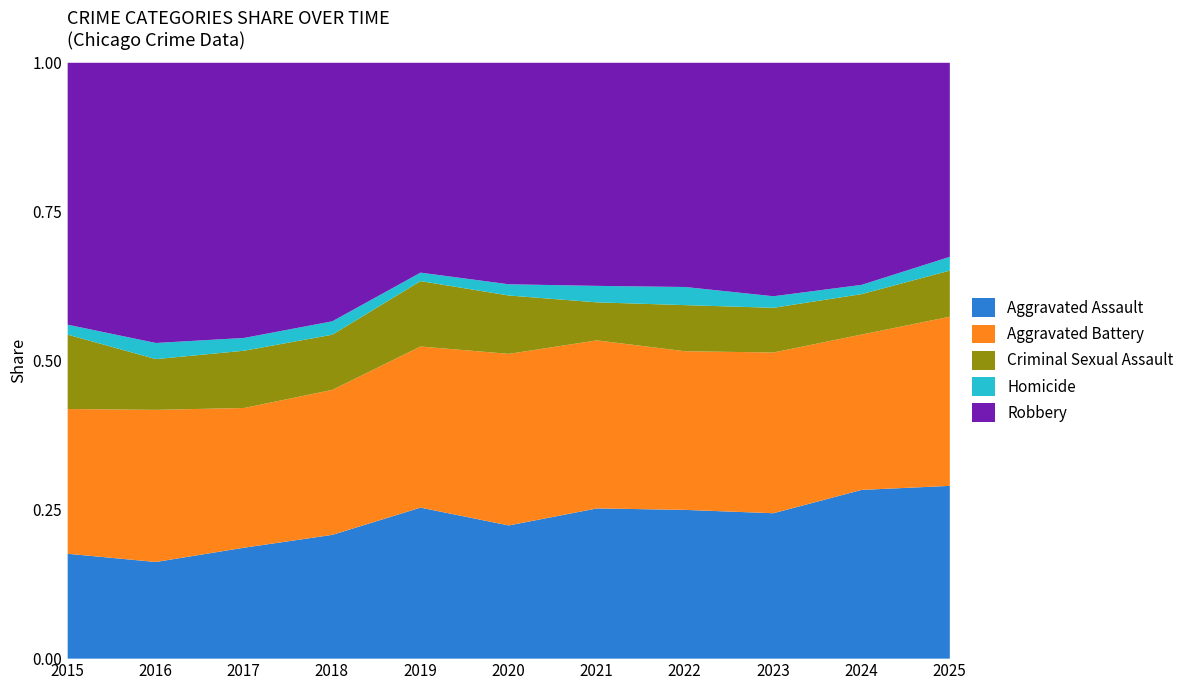

Which category has the lowest value in the Aggravated Battery series?

2015